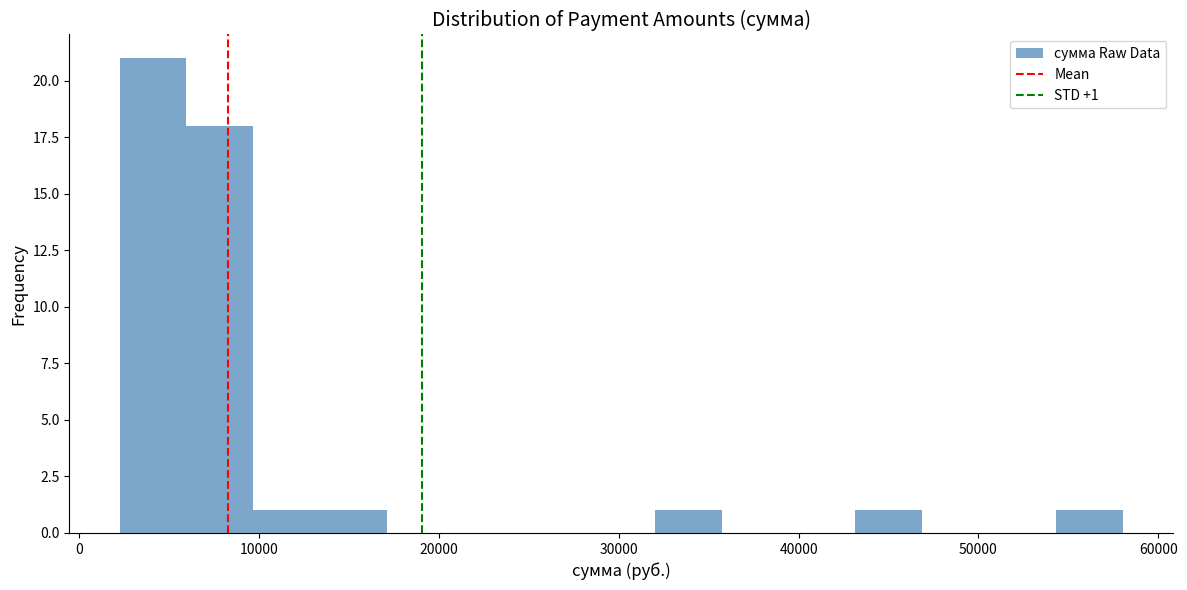

Read against the x-axis, roughly where is the centre of the tallest bar?

4000